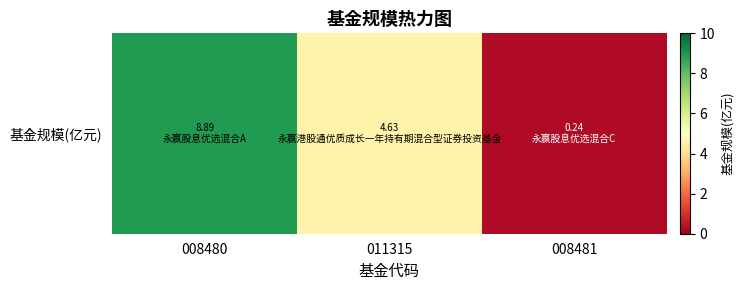

What value does the data have at 011315?

4.6